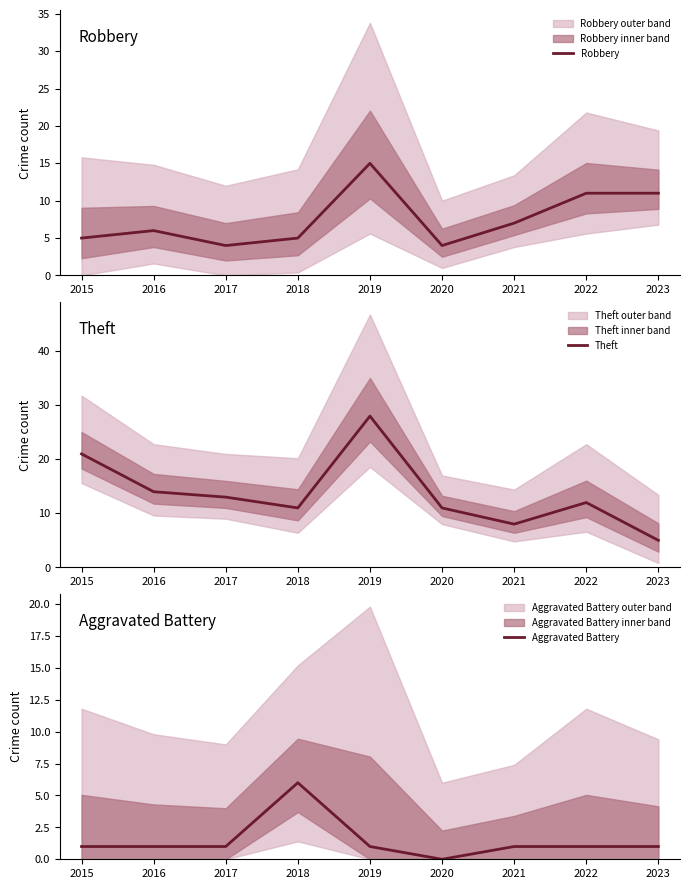

True or false: Robbery has a value of 1 at 2016.

False